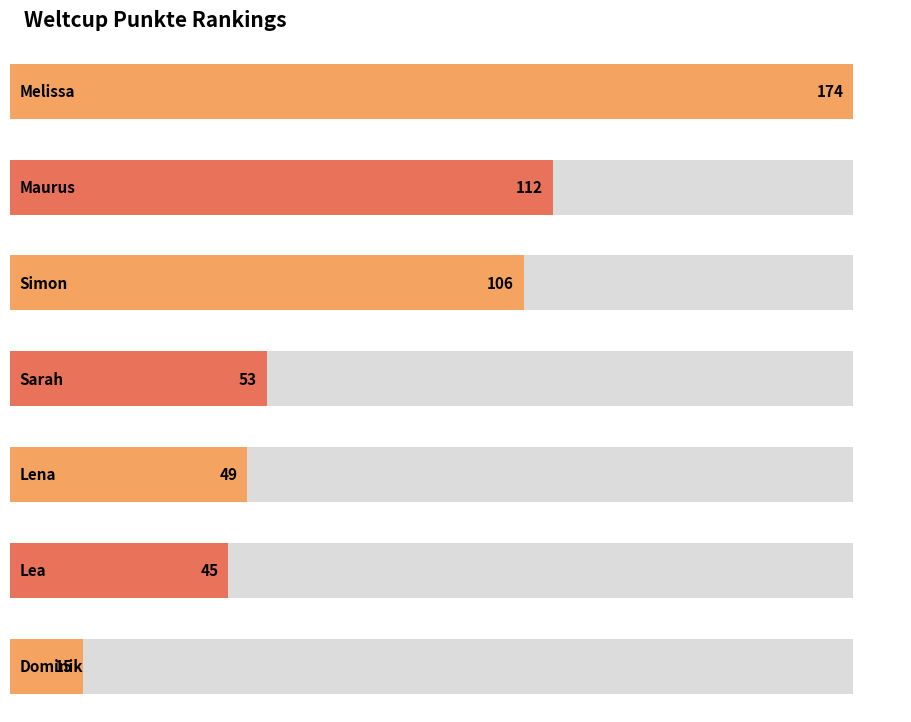

What is the label of the 5th bar from the right?

Simon